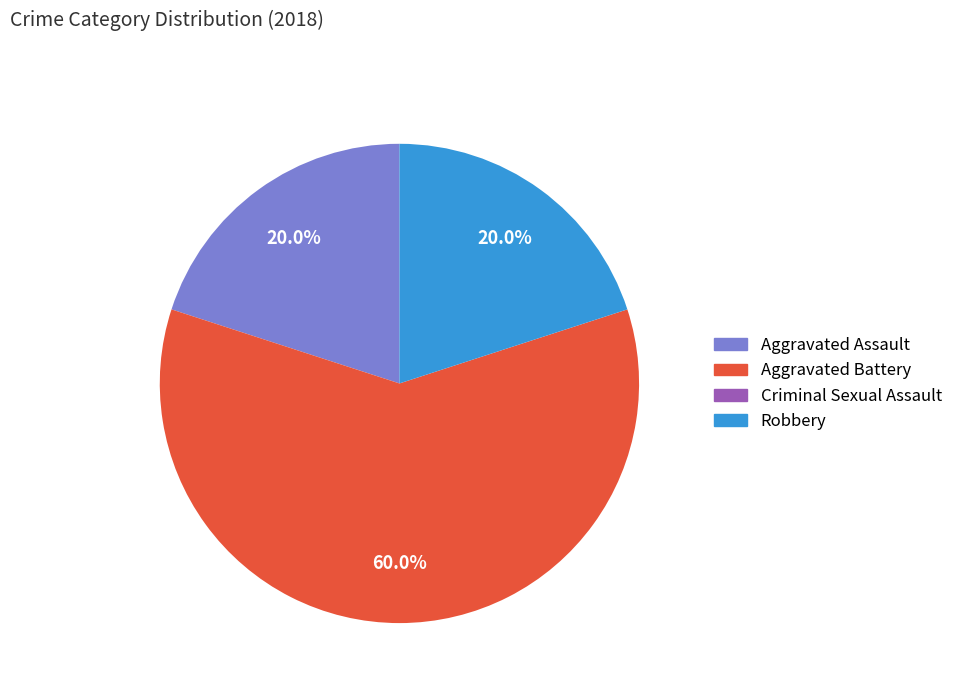

Is there any slice that represents more than half of the pie?

Yes